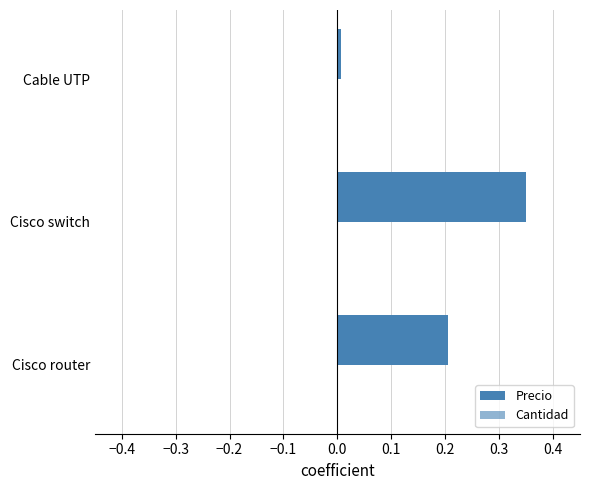

Count the number of categories in the chart.

3